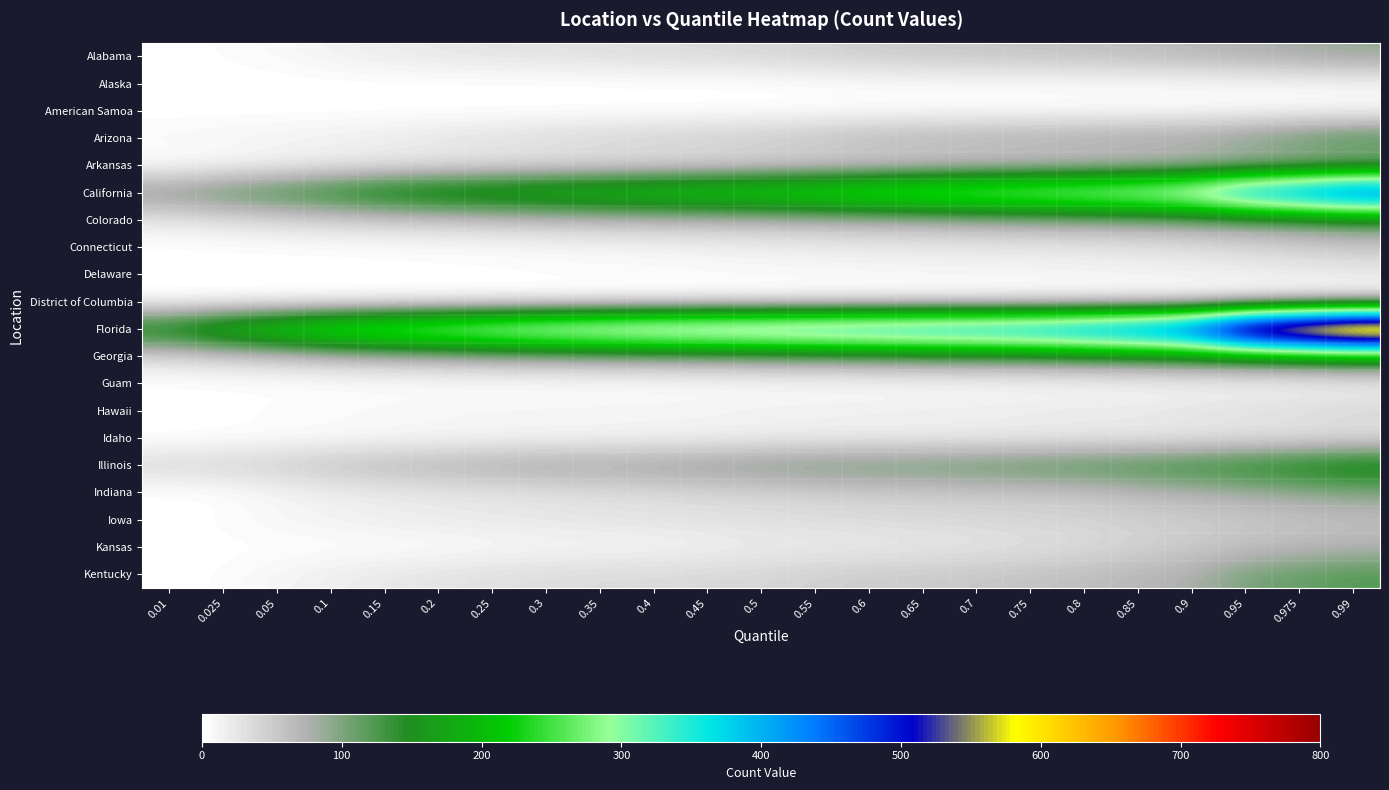

Which series has the largest total across all categories?

Florida